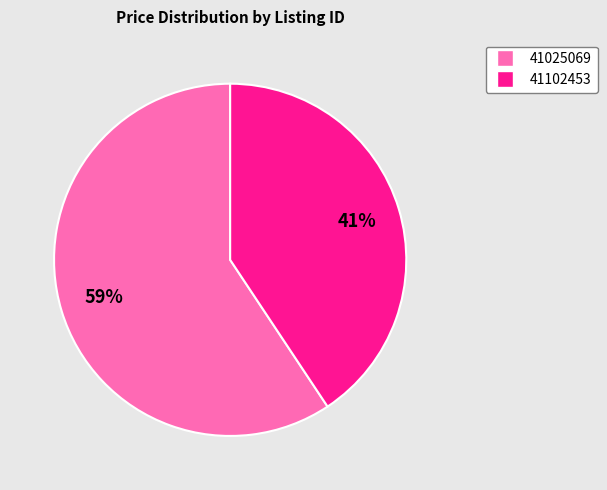

Is 41102453 the majority of the pie?

No